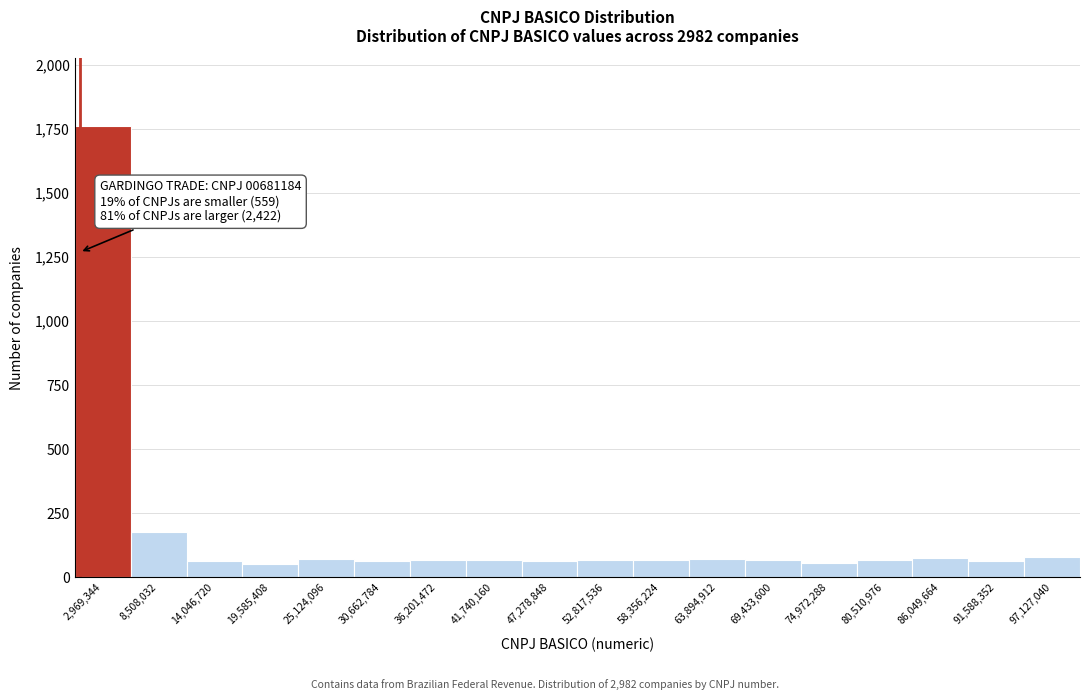

Over which range of the x-axis is the bar tallest?

0 to 6000000